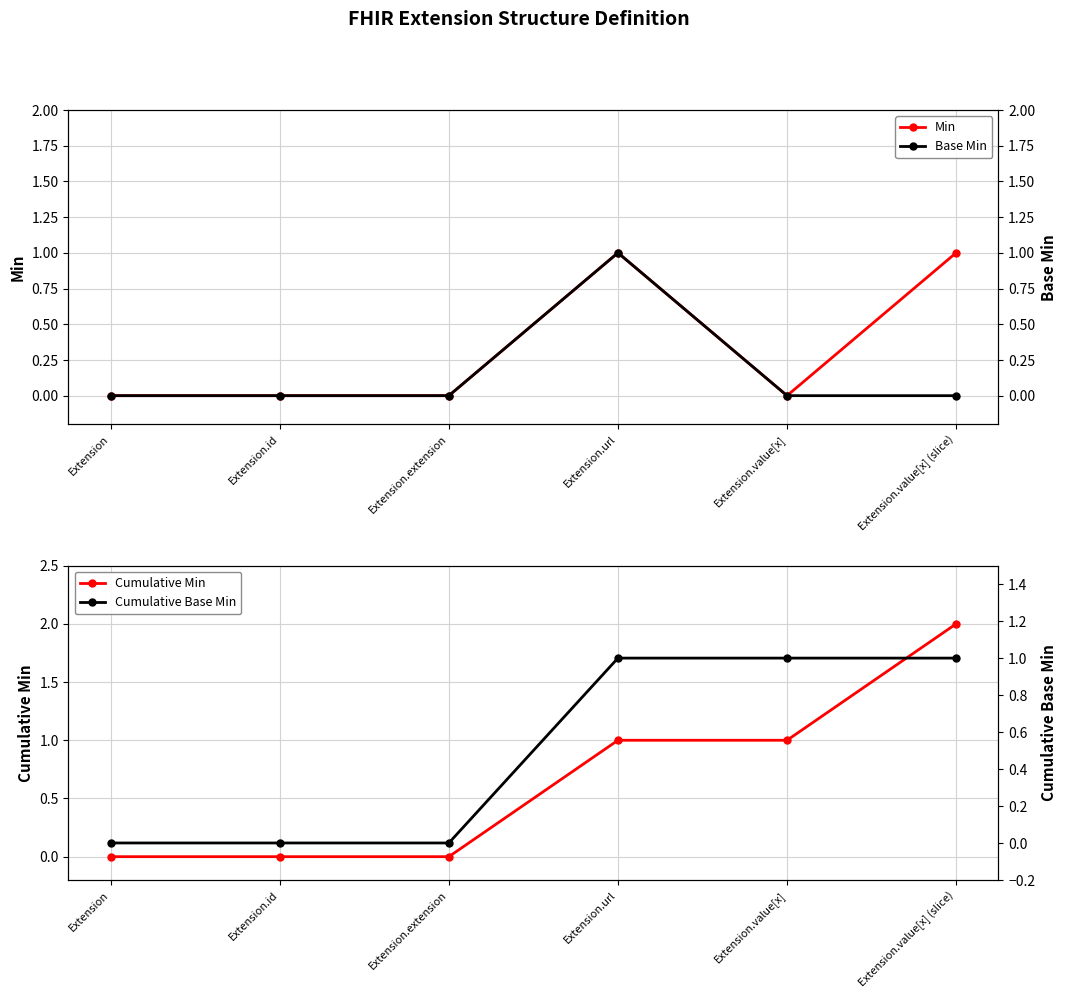

What is the label of the 4th point from the left?

Extension.url